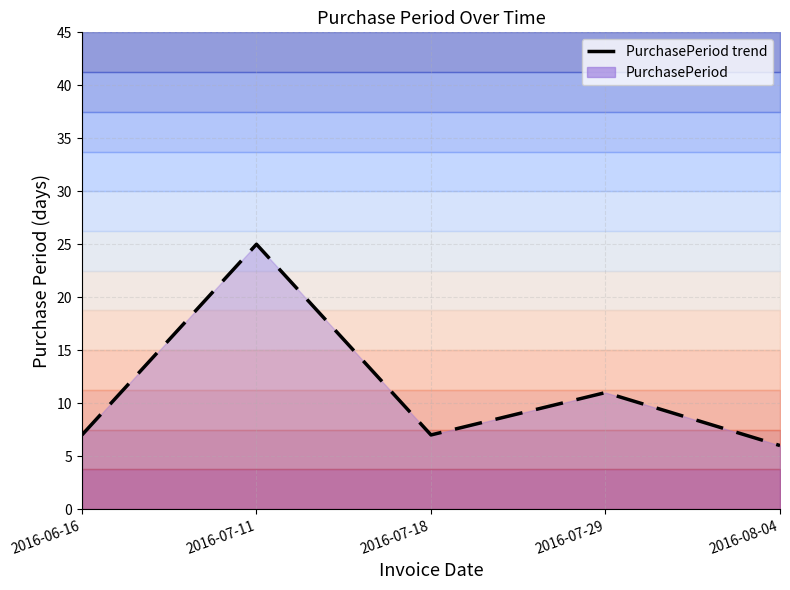

What position from the left is 2016-07-29?

4